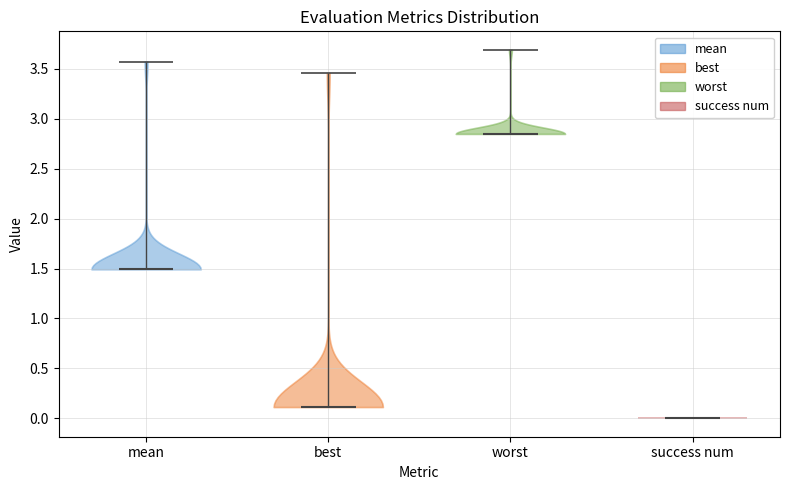

Reading left to right, read every violin against the y-axis: where its median line is, and the lowest and highest points it reaches. The values are not printed on the chart, so give them approximately, as read against the axis.

mean: median line 1.50, lowest point 1.50, highest point 3.55
best: median line 0.10, lowest point 0.10, highest point 3.45
worst: median line 2.85, lowest point 2.85, highest point 3.70
success num: median line 0.00, lowest point 0.00, highest point 0.00